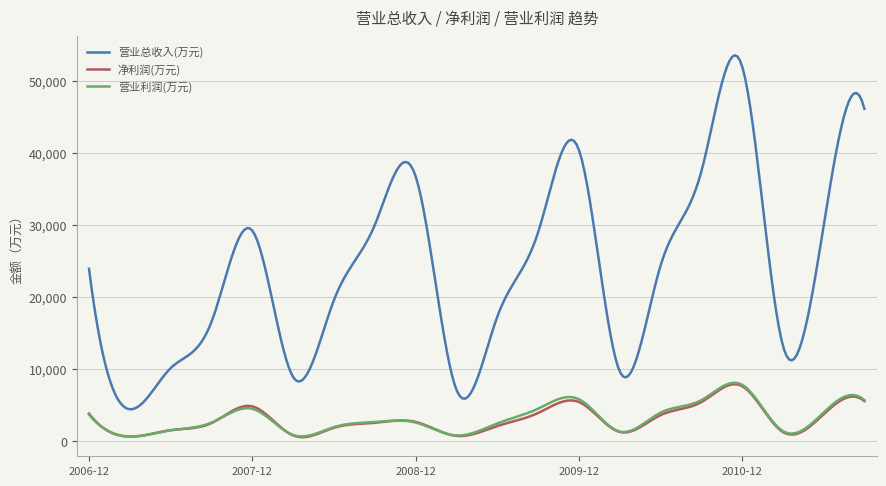

Which series has the largest total across all categories?

营业总收入(万元)